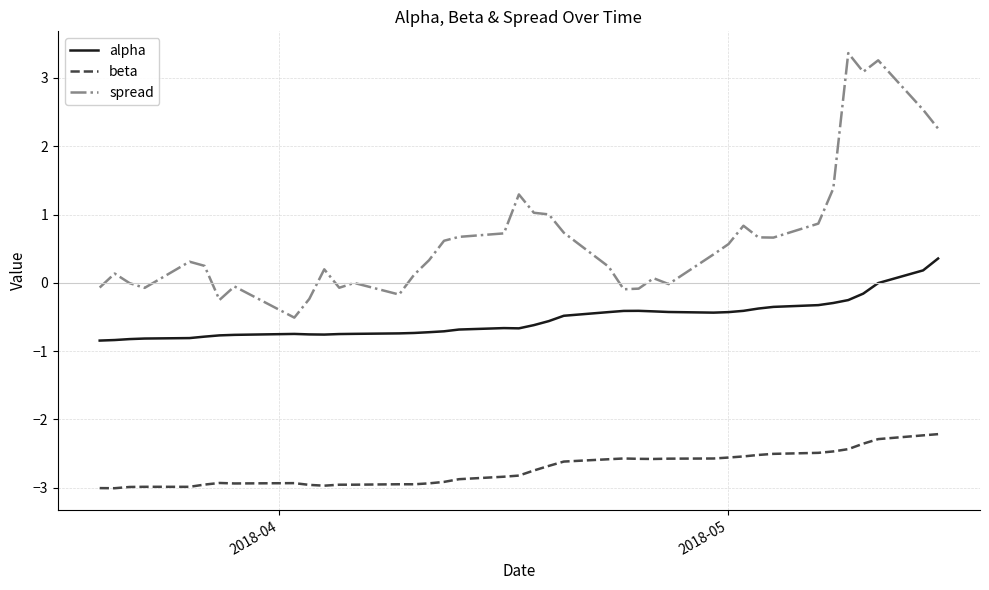

What is the difference between the maximum and minimum values in the alpha series?

1.2